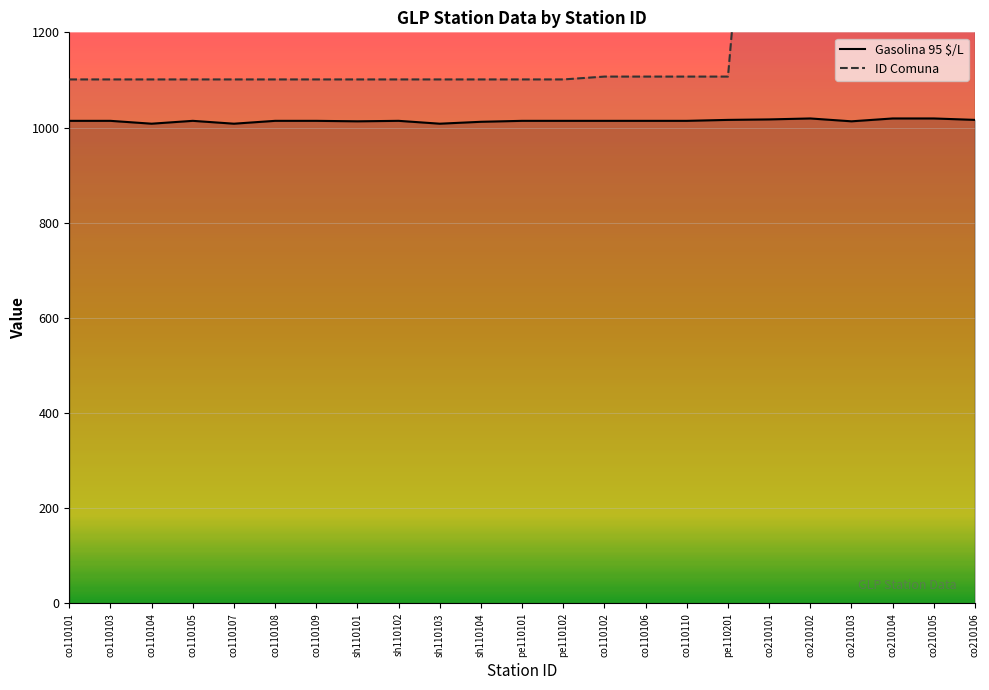

What is the smallest value displayed?

1008